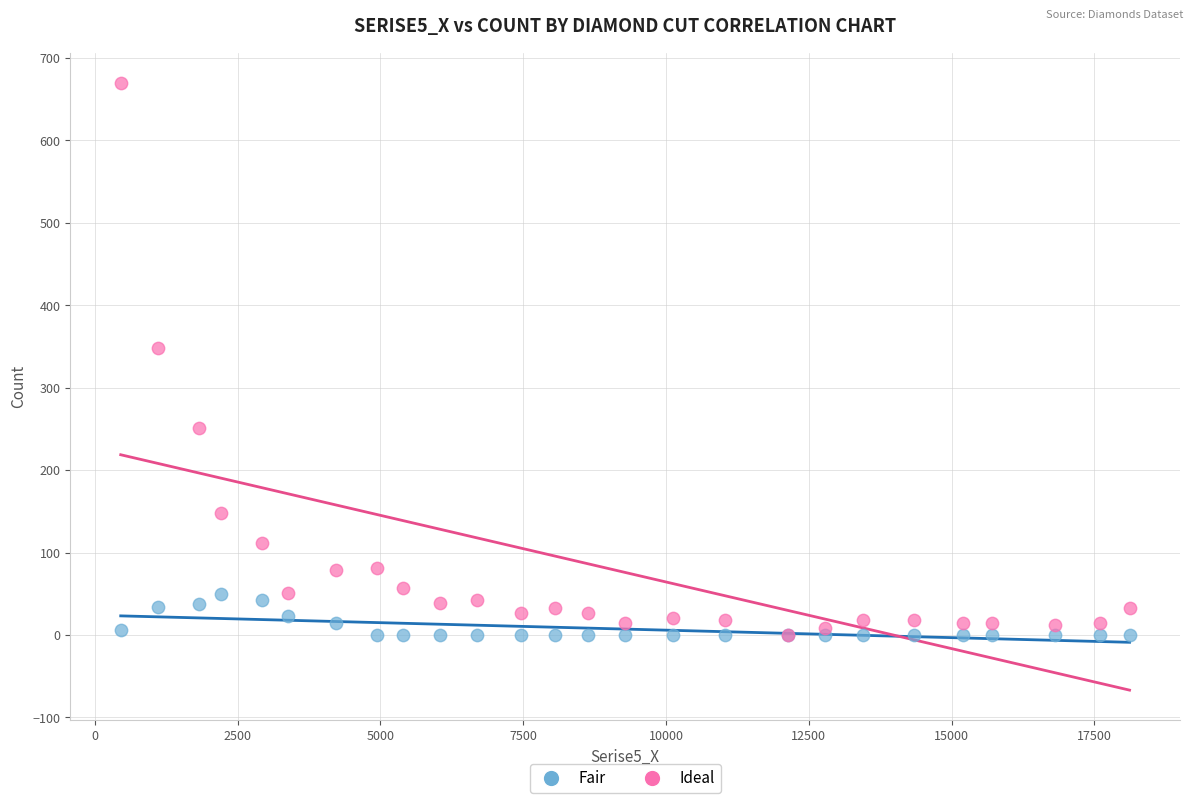

Which series has the largest Y range (max minus min)?

Ideal